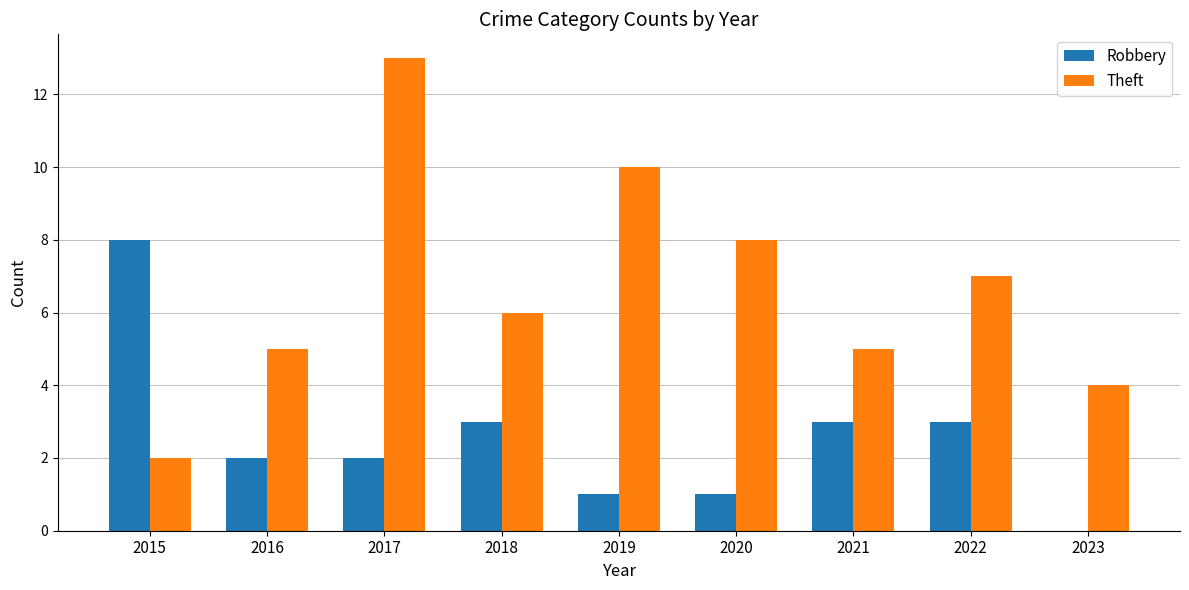

Reading left to right, transcribe all the data shown in this chart.

Robbery: 2015=8	2016=2	2017=2	2018=3	2019=1	2020=1	2021=3	2022=3	2023=0
Theft: 2015=2	2016=5	2017=13	2018=6	2019=10	2020=8	2021=5	2022=7	2023=4